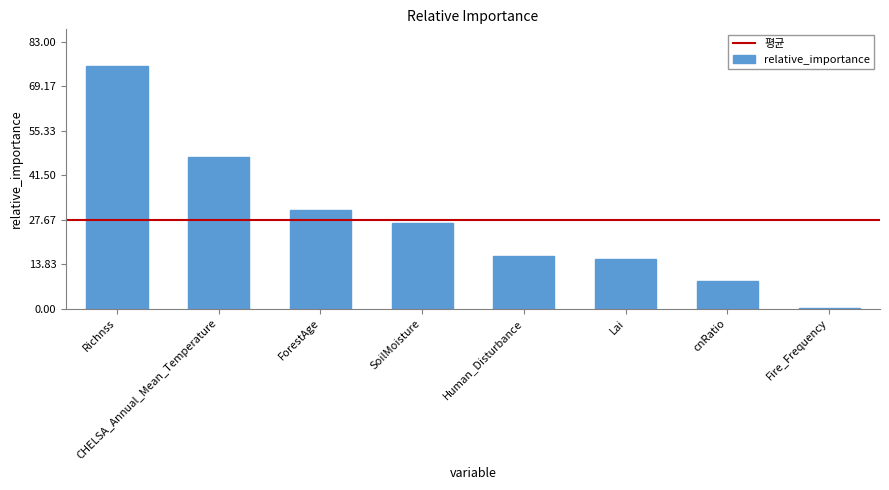

What is the greatest value displayed?

75.6